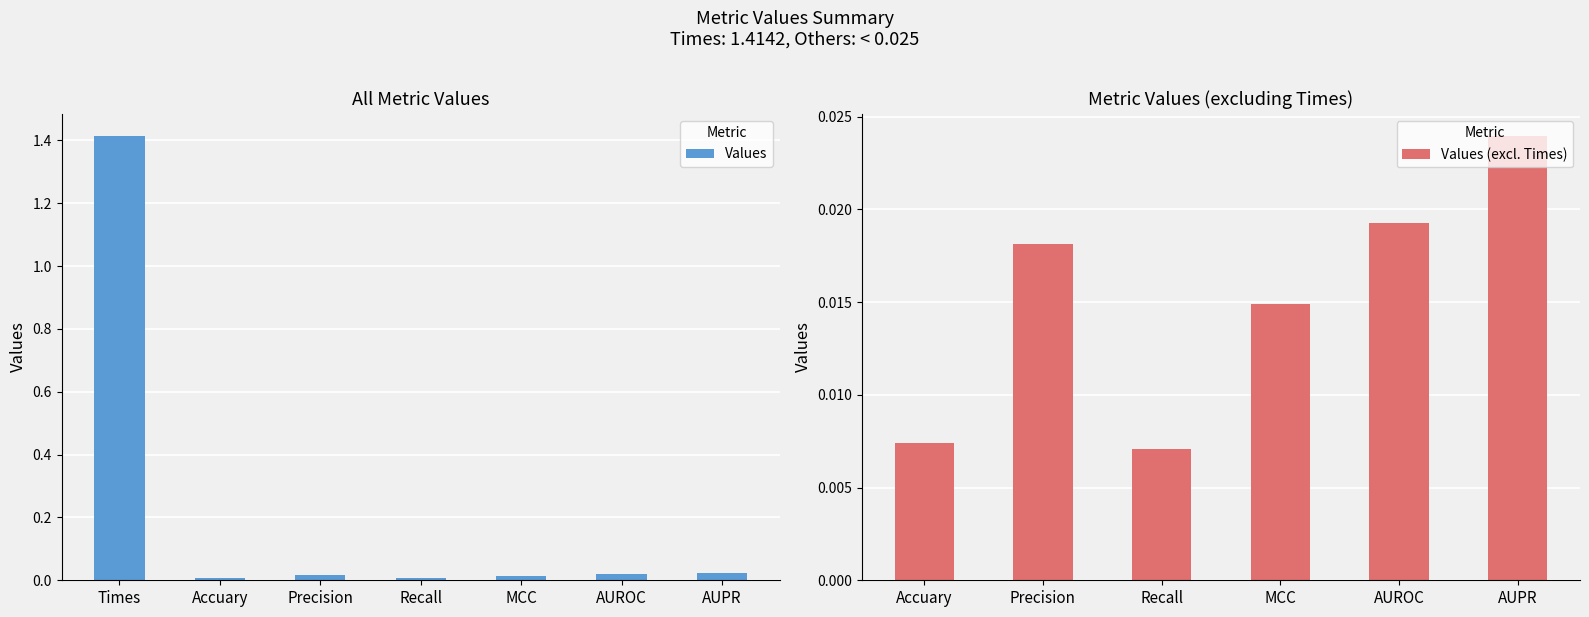

How many Values (excl. Times) values are between 0 and 1?

6